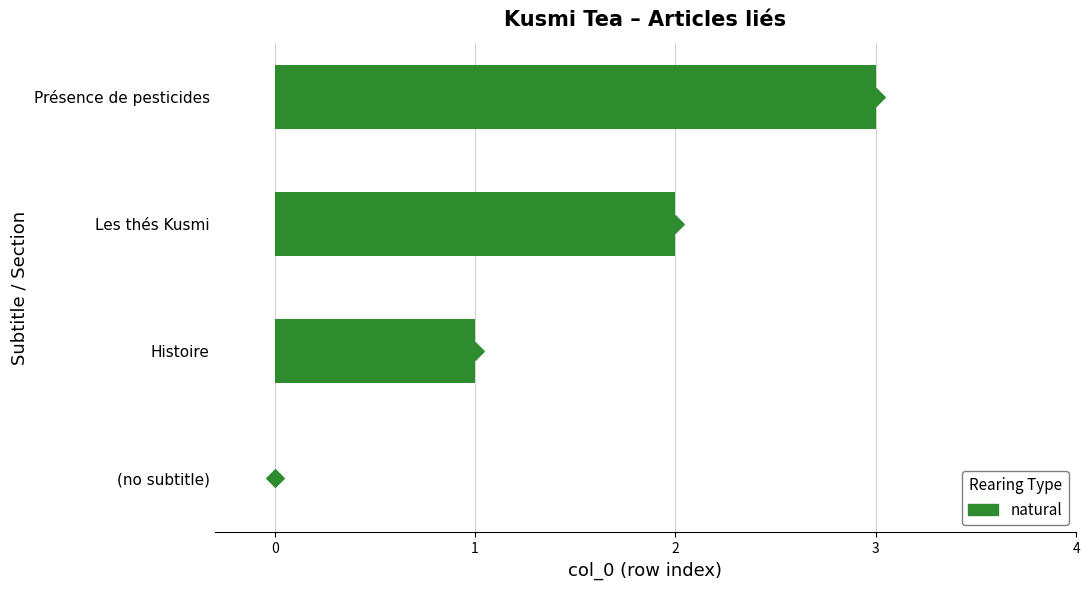

What is the change in value from (no subtitle) to Les thés Kusmi?

+2